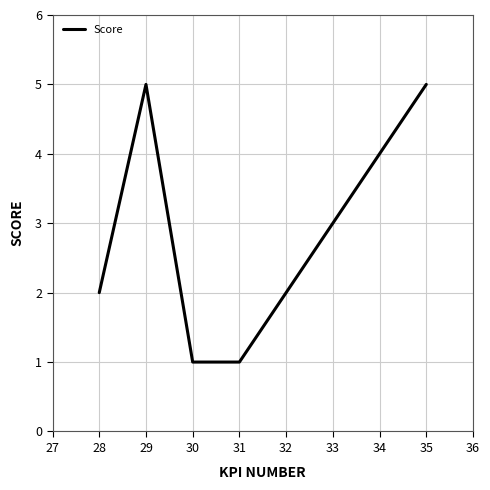

Approximately how many times larger is the value at 34 compared to 29?

0.8